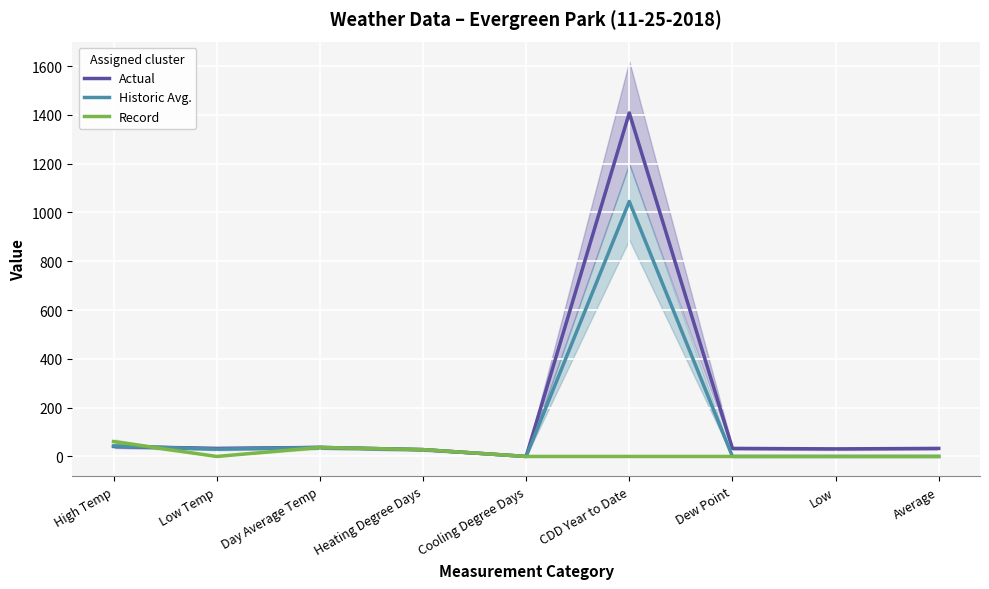

Between High Temp and Day Average Temp, which is larger?

High Temp